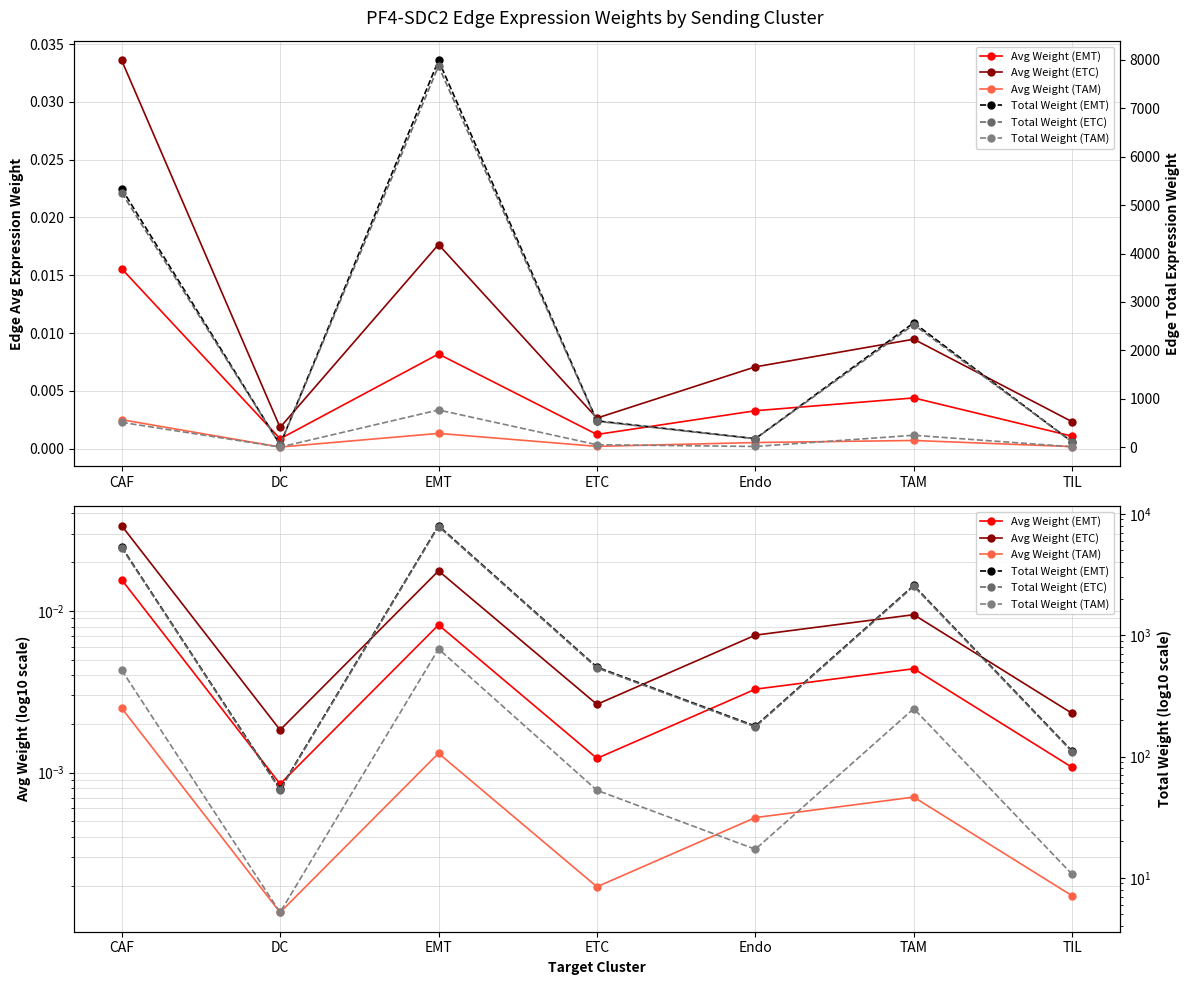

Where is the first local minimum for Avg Weight (ETC)?

DC